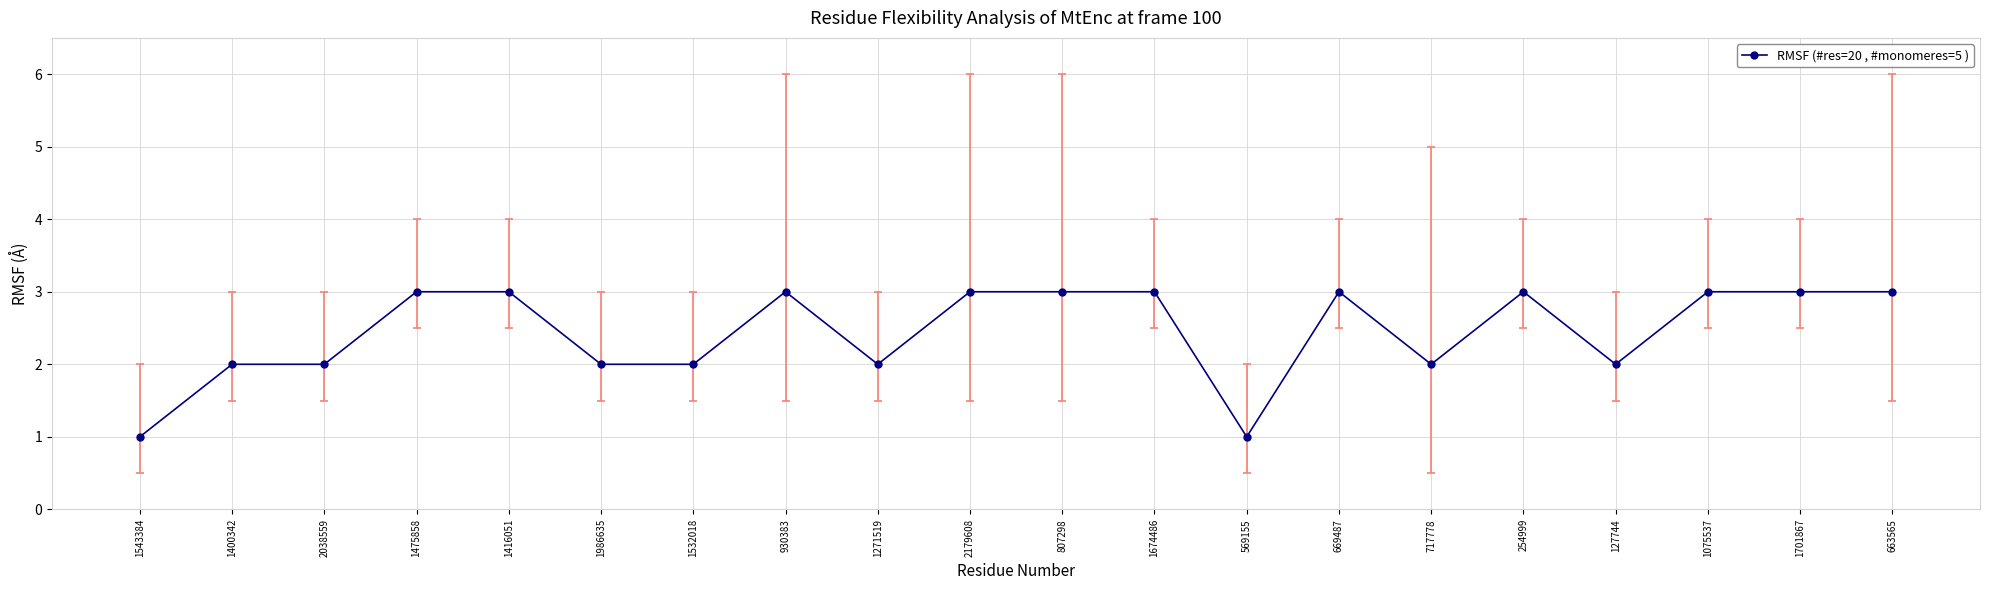

True or false: there are more than 2 points higher than both neighbors.

True